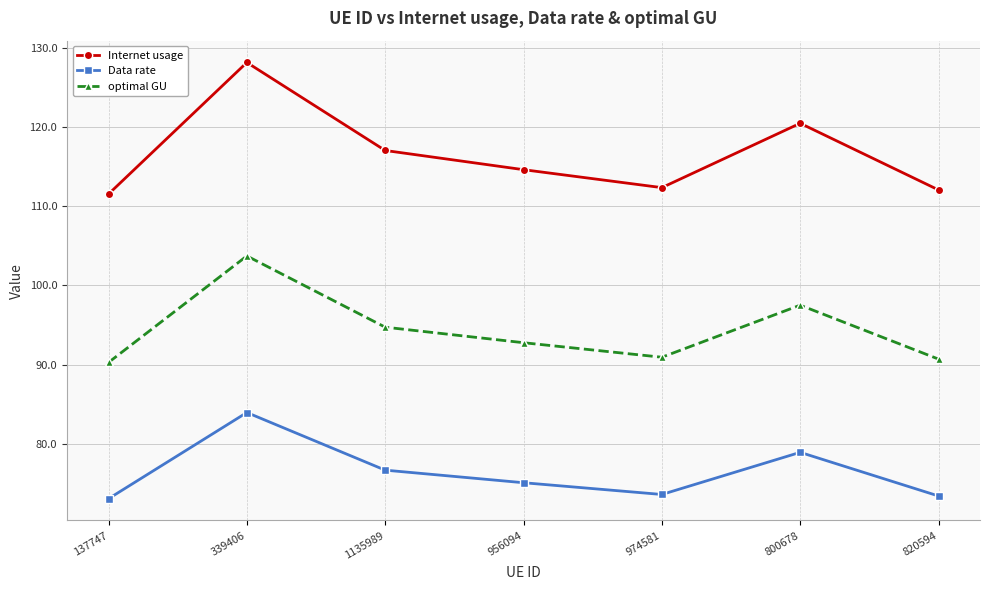

Where is the first local minimum for optimal GU?

974581